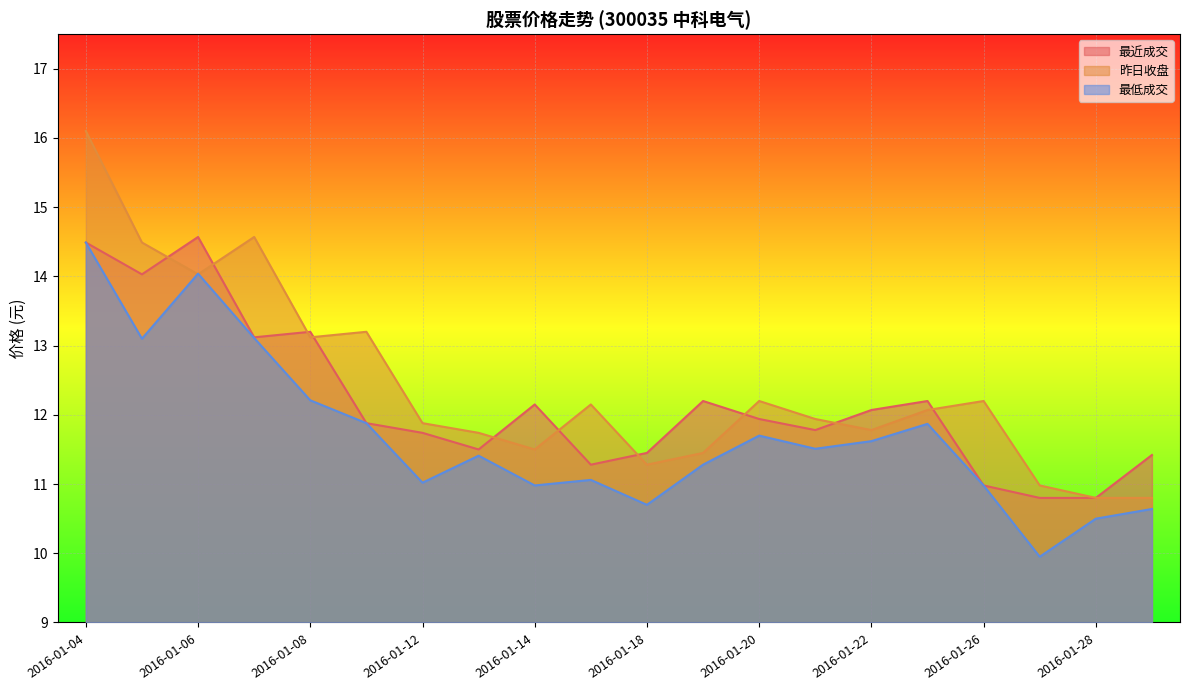

Is the value of 最近成交 at 2016-01-22 greater than the value of 最低成交 at 2016-01-26?

Yes